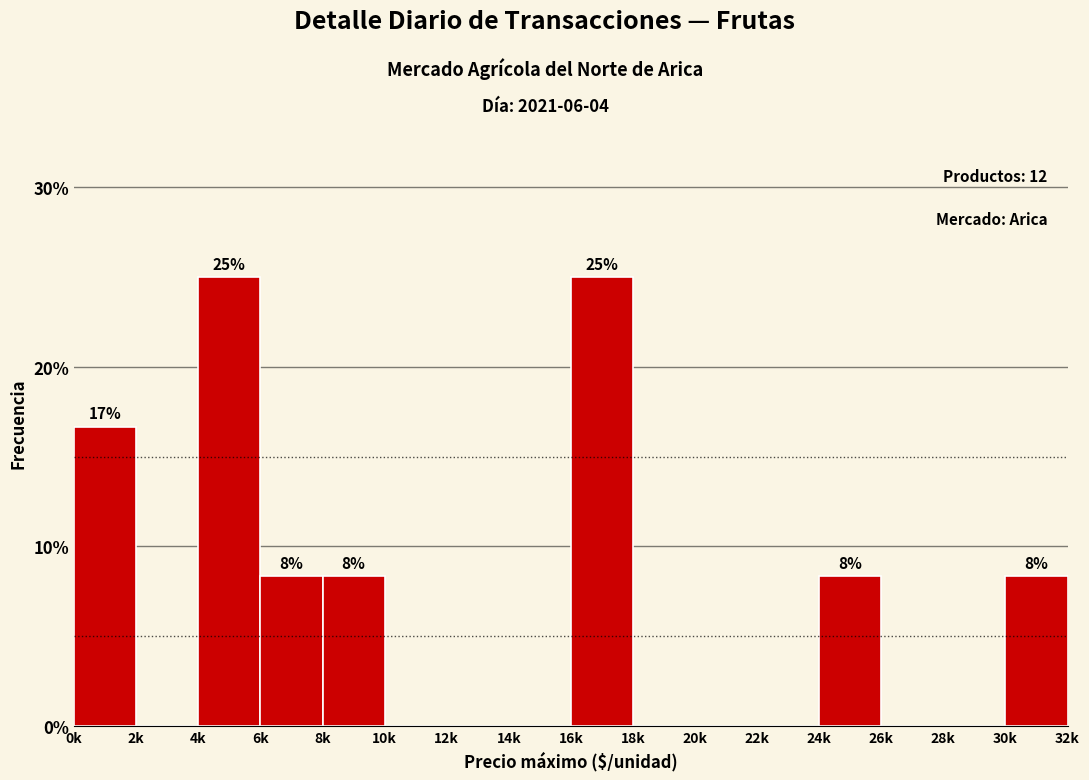

Reading left to right, what are all the values shown in this chart?

0k=16.7	2k=0.0	4k=25.0	6k=8.3	8k=8.3	10k=0.0	12k=0.0	14k=0.0	16k=25.0	18k=0.0	20k=0.0	22k=0.0	24k=8.3	26k=0.0	28k=0.0	30k=8.3